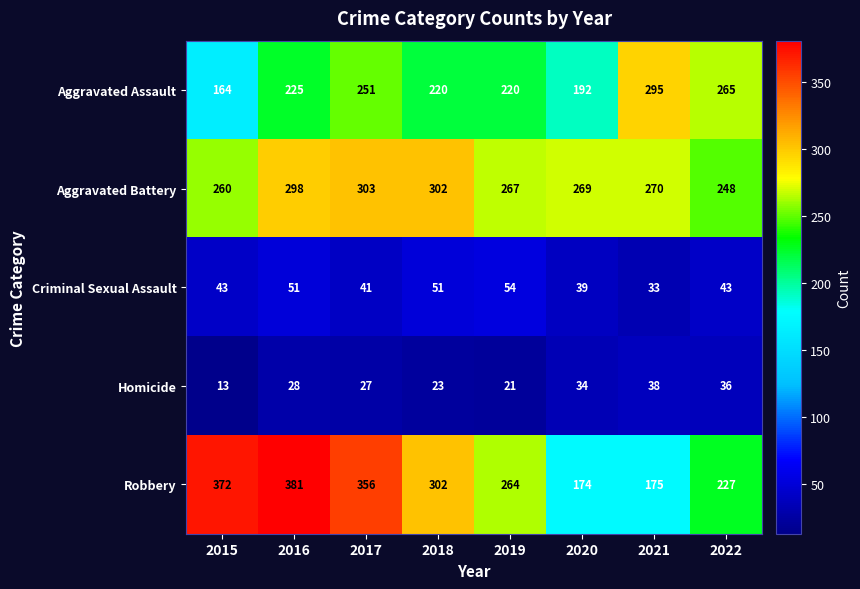

True or false: Homicide has a value of 6 at 2019.

False